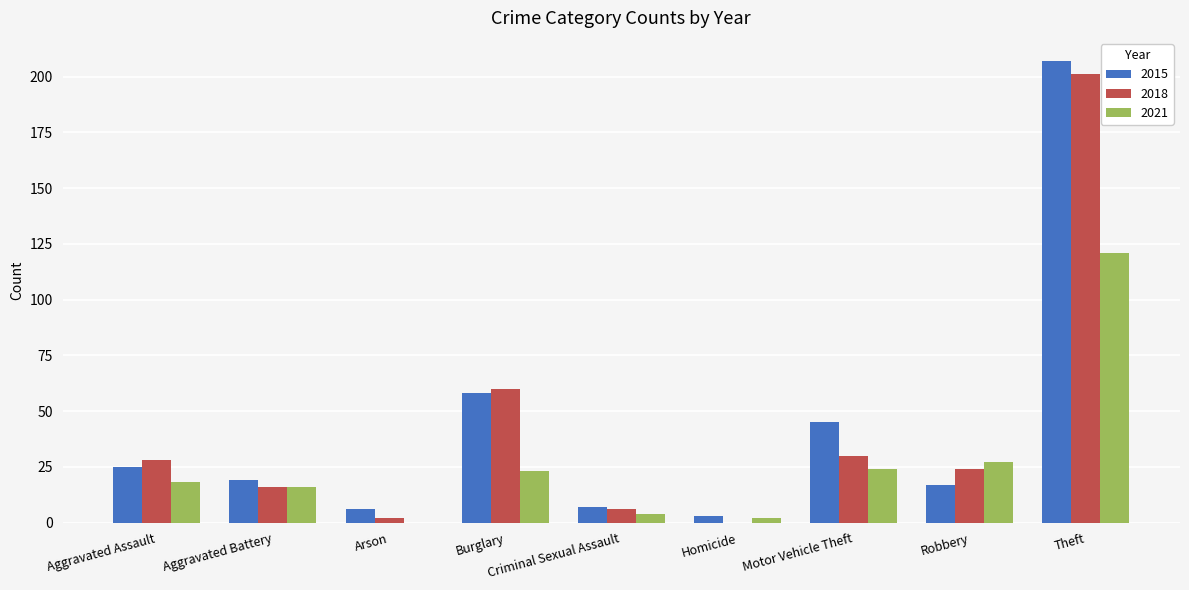

Reading right to left, what are all the values shown in this chart?

2015: Theft=207	Robbery=17	Motor Vehicle Theft=45	Homicide=3	Criminal Sexual Assault=7	Burglary=58	Arson=6	Aggravated Battery=19	Aggravated Assault=25
2018: Theft=201	Robbery=24	Motor Vehicle Theft=30	Homicide=0	Criminal Sexual Assault=6	Burglary=60	Arson=2	Aggravated Battery=16	Aggravated Assault=28
2021: Theft=121	Robbery=27	Motor Vehicle Theft=24	Homicide=2	Criminal Sexual Assault=4	Burglary=23	Arson=0	Aggravated Battery=16	Aggravated Assault=18